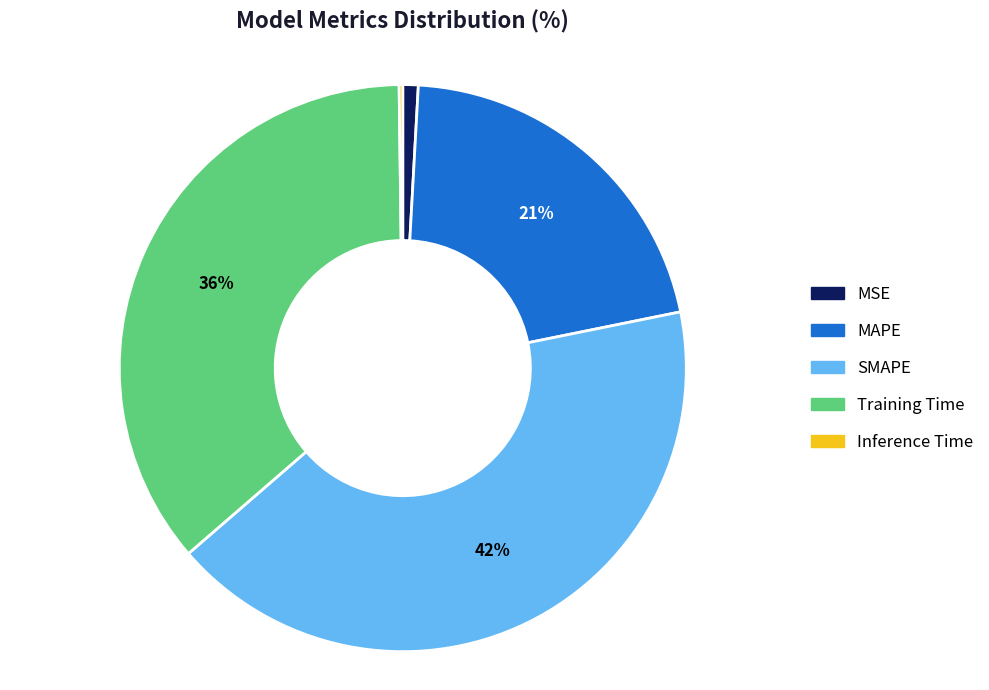

To the nearest percent, what is the difference between the largest and smallest slice percentages?

42%